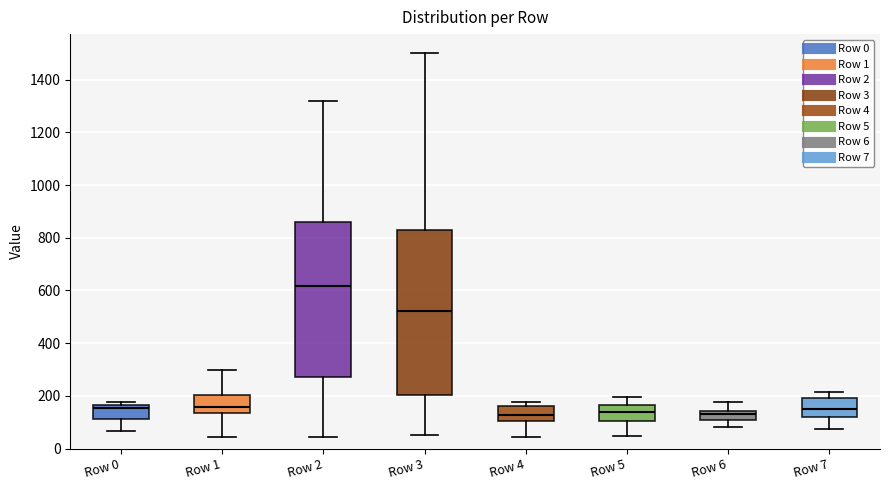

Which box is the tallest, from its lower edge to its upper edge?

Row 3